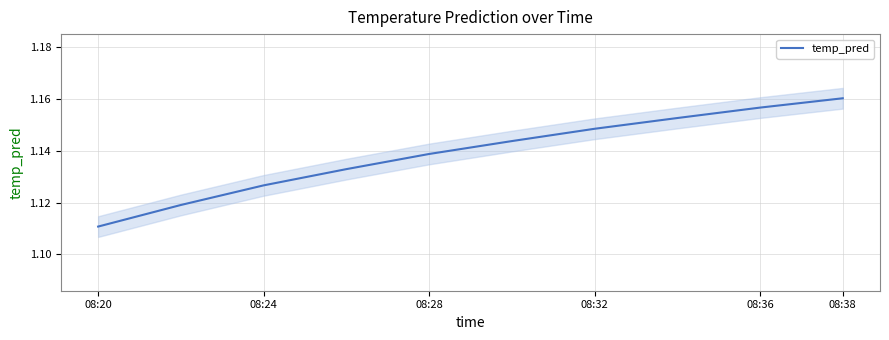

Reading right to left, what are all the values shown in this chart?

1.2	1.2	1.2	1.1	1.1	1.1	1.1	1.1	1.1	1.1